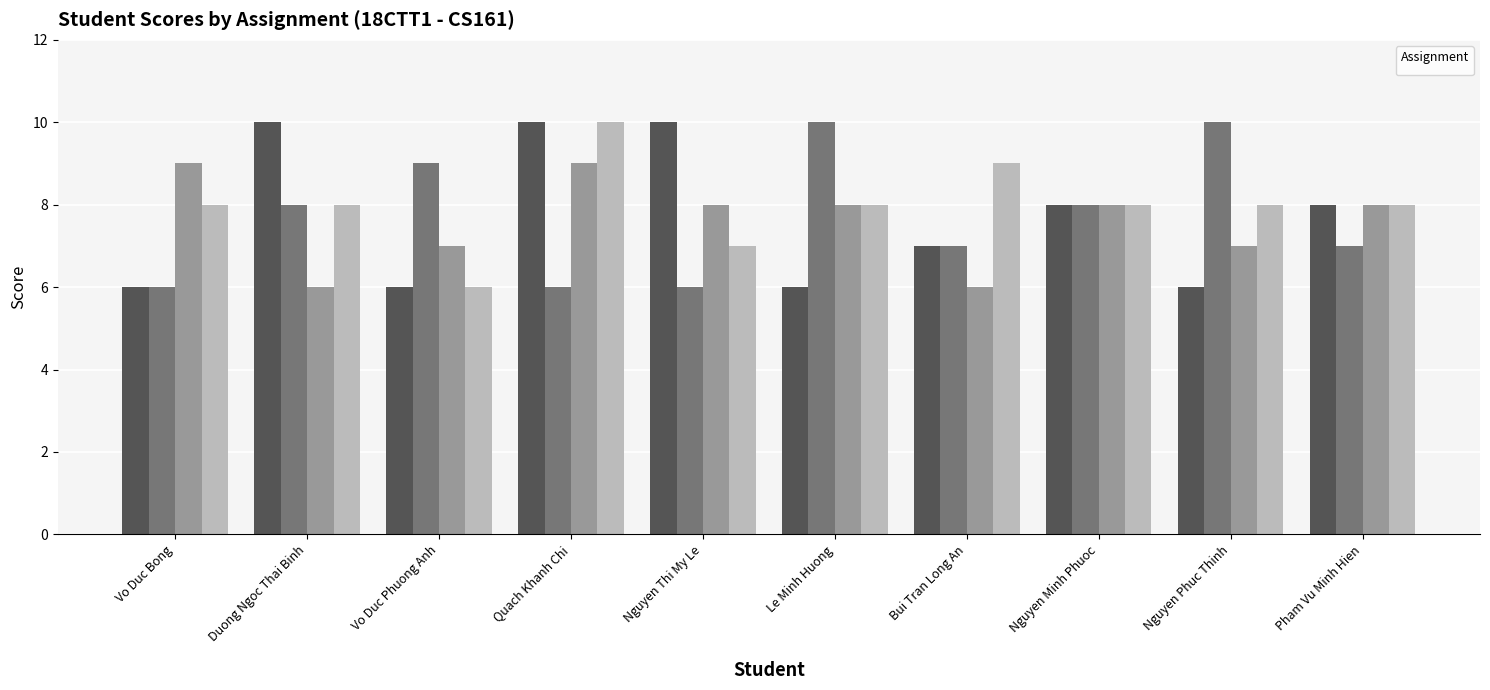

What is the minimum value for _3?

6